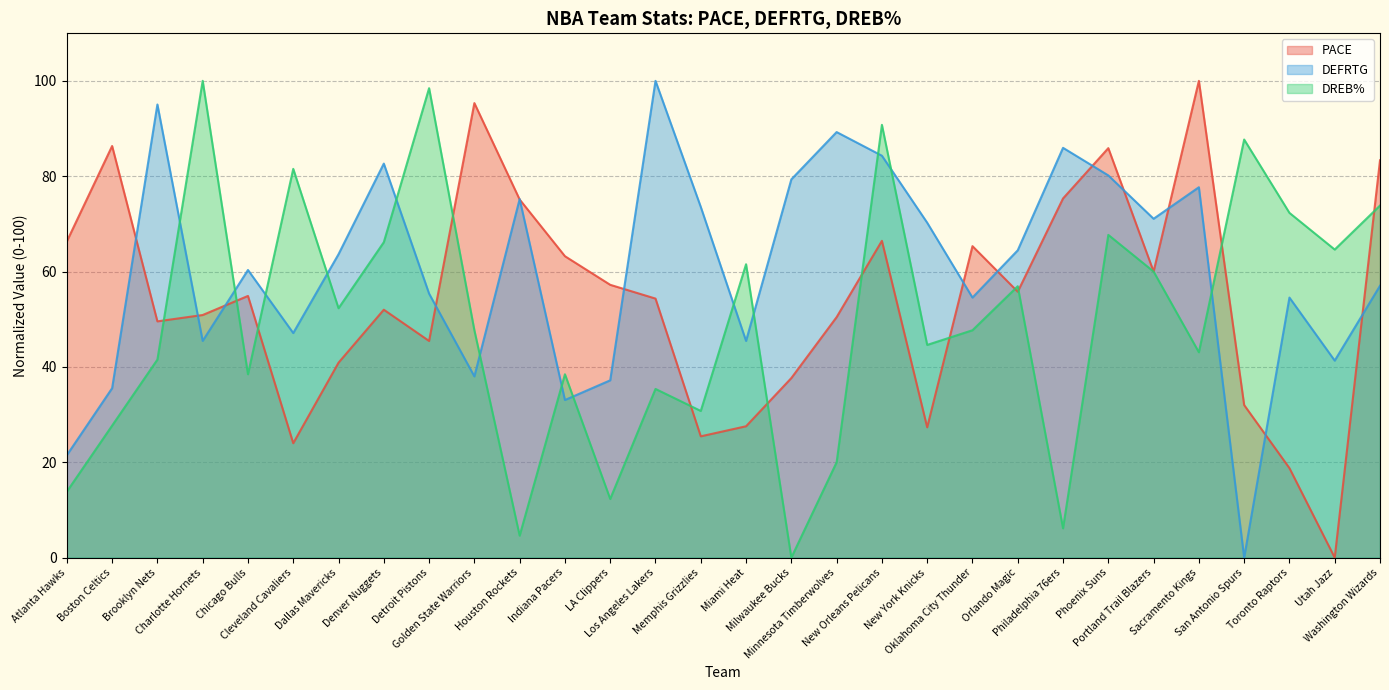

The value of DREB% at Oklahoma City Thunder is 81.2. True or false?

False